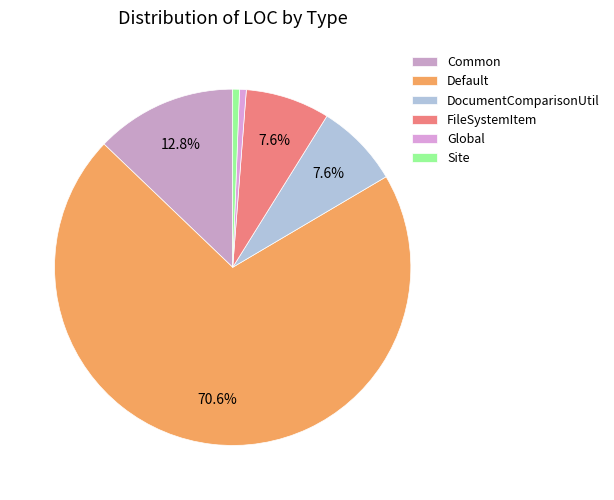

Count the number of slices in the pie.

6